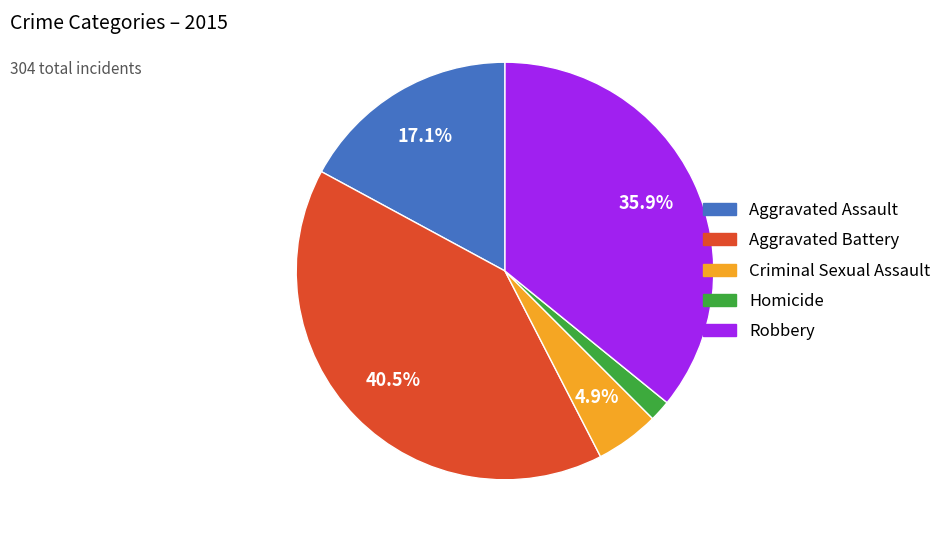

Does Robbery represent more than half of the total?

No